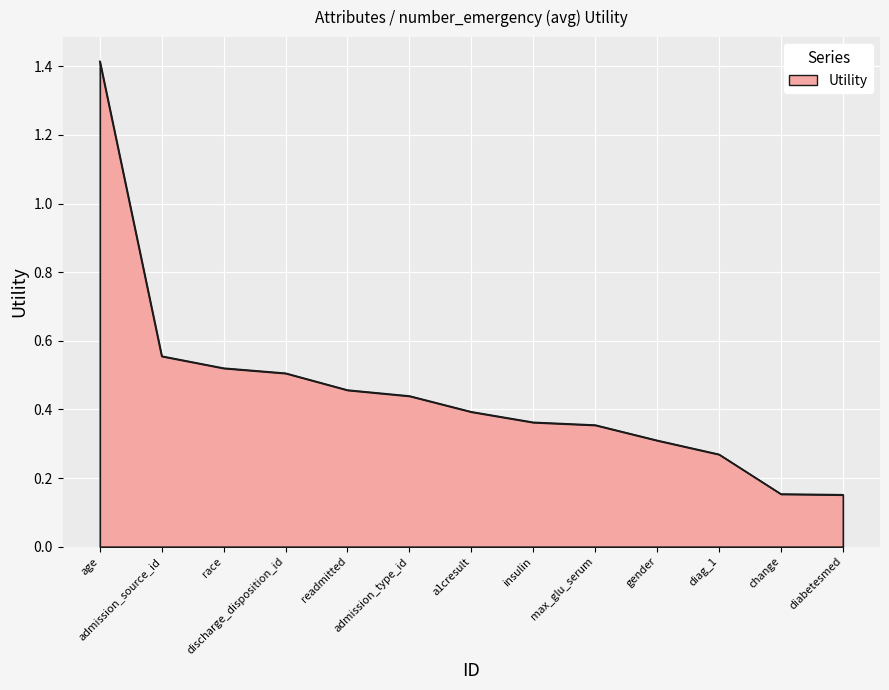

What is the greatest value displayed?

1.4